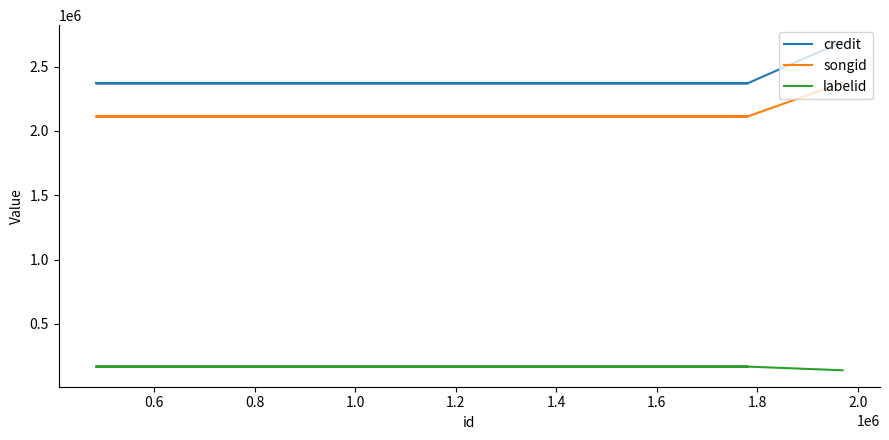

What is the maximum value for songid?

2375303